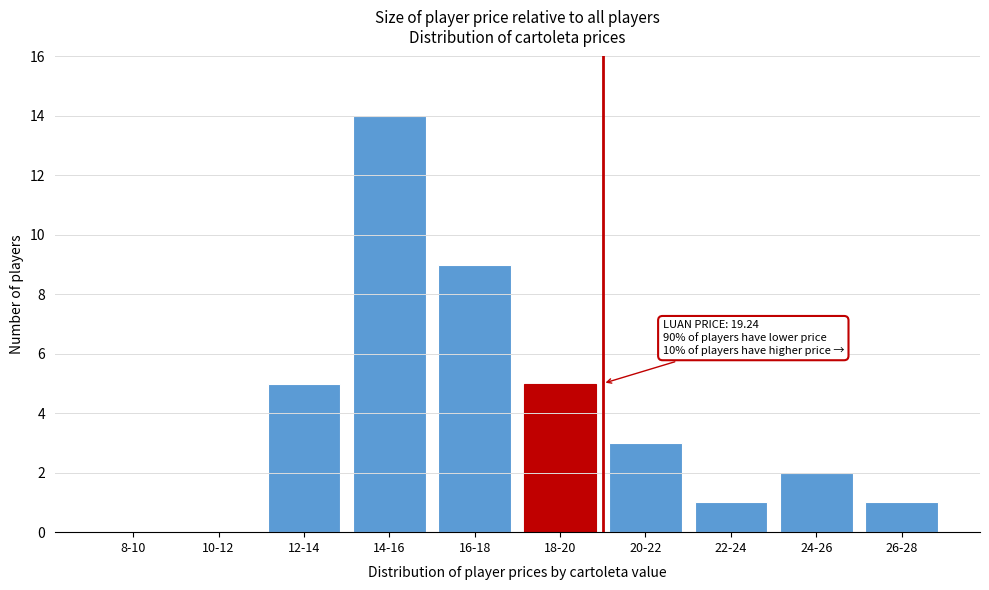

Reading left to right, list all the values displayed in this chart.

8-10=0	10-12=0	12-14=5	14-16=14	16-18=9	18-20=5	20-22=3	22-24=1	24-26=2	26-28=1